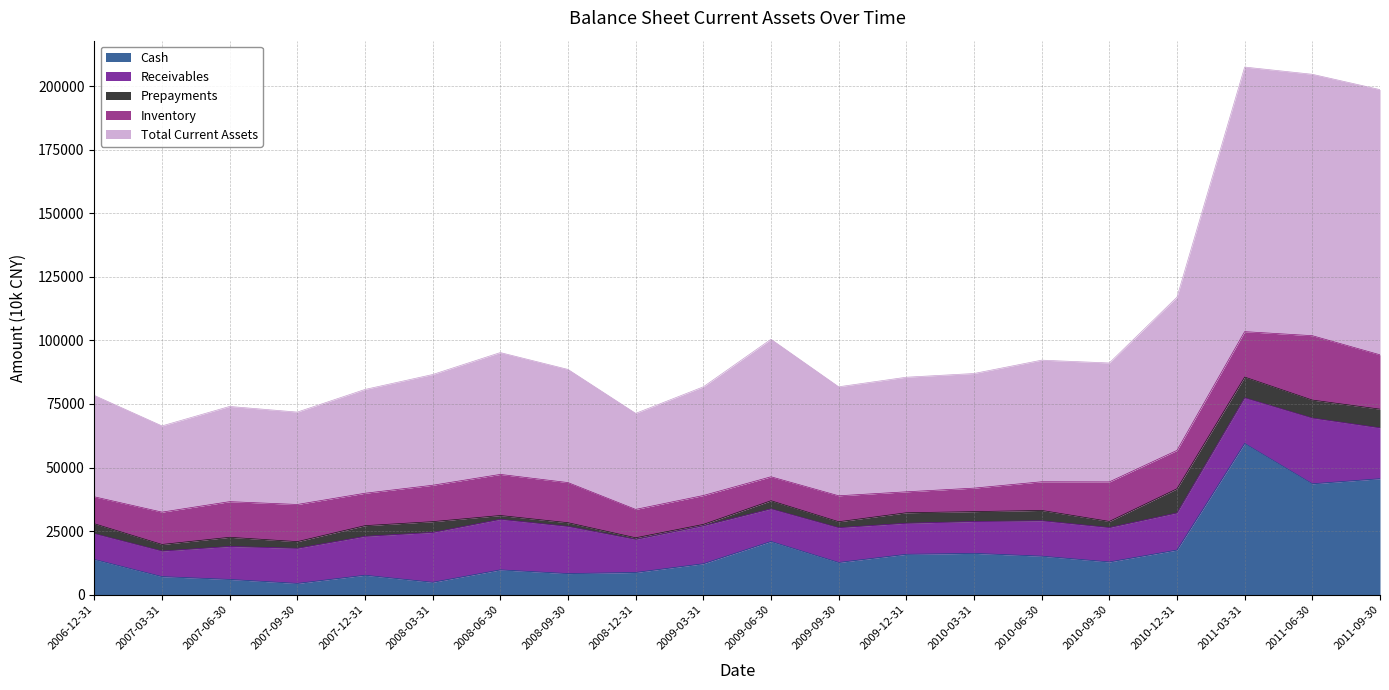

How many lines are shown in the chart?

5